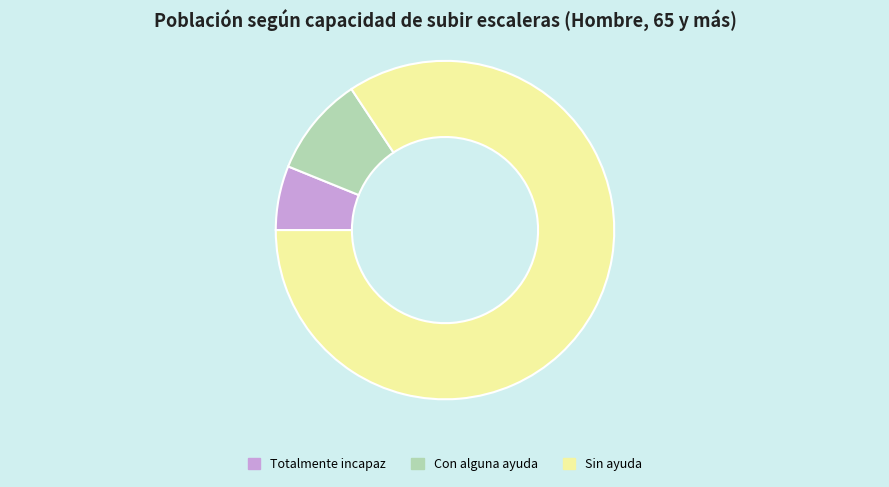

Count the number of slices in the pie.

3